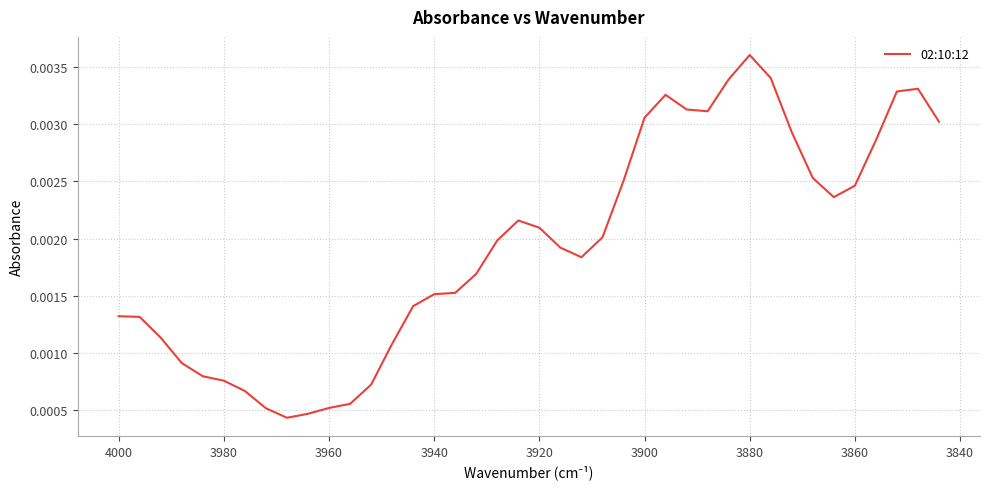

Is this an area chart (filled region under the line)?

No